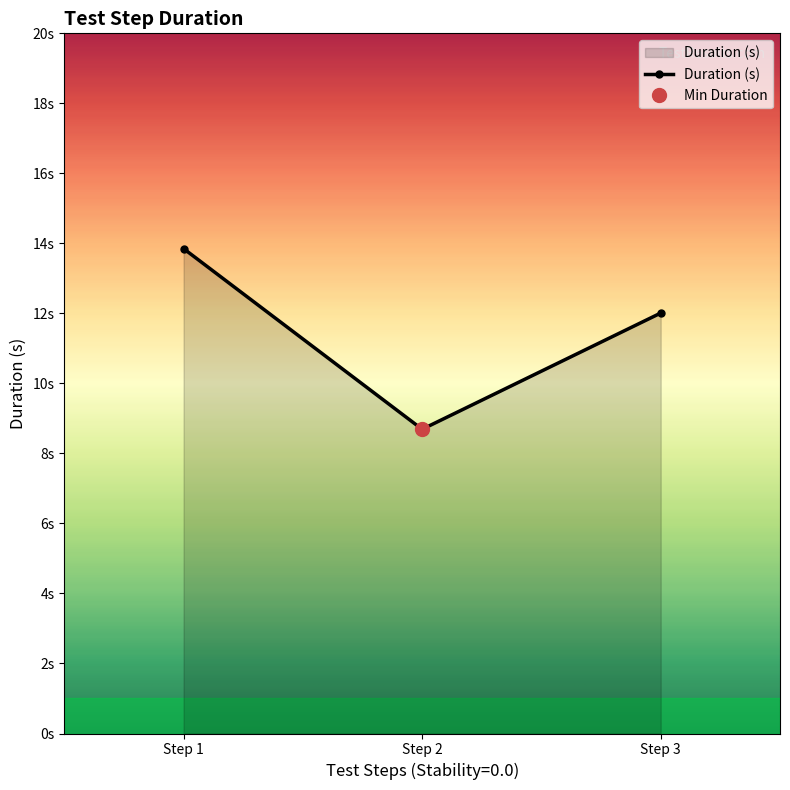

What is the smallest value displayed?

8.7